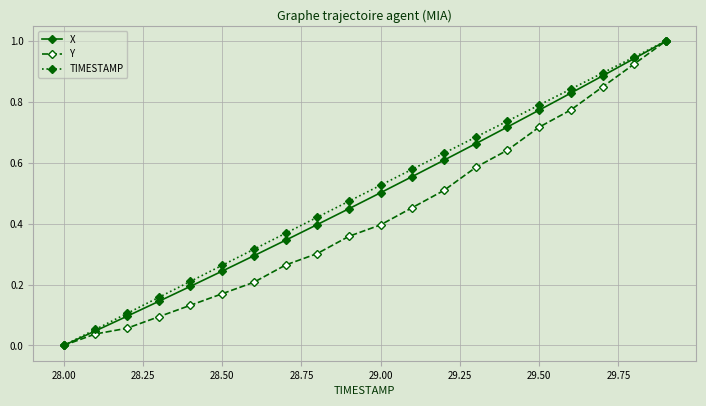

True or false: TIMESTAMP has more than 0 interior local peaks.

False